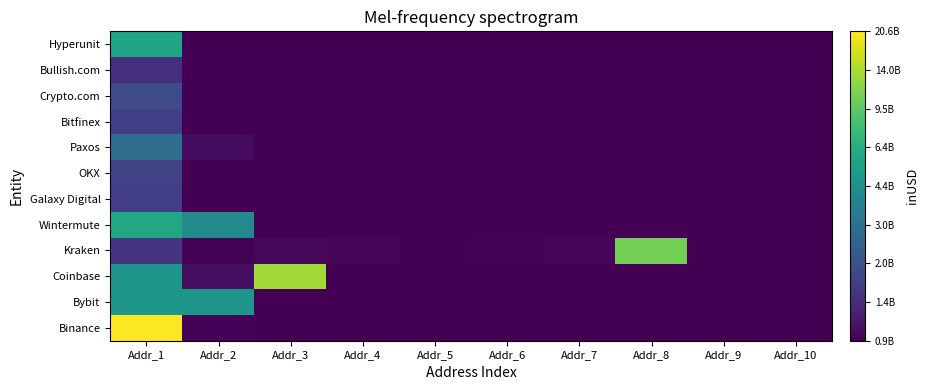

Rank the series by their maximum value, from lowest to highest.

Bullish.com, Bitfinex, Galaxy Digital, OKX, Crypto.com, Paxos, Bybit, Hyperunit, Wintermute, Kraken, Coinbase, Binance